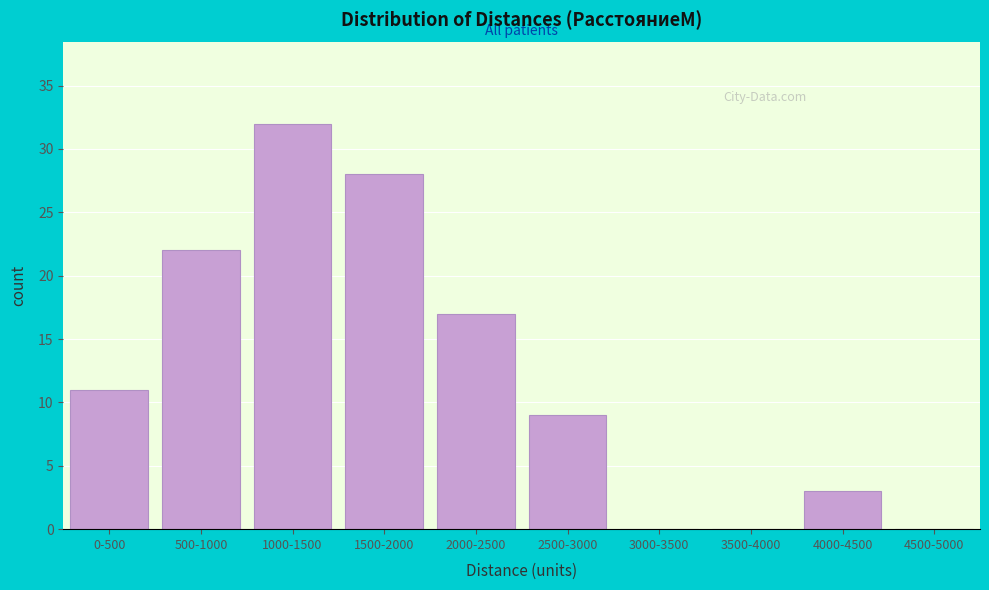

Reading left to right, transcribe all the data shown in this chart.

0-500=11	500-1000=22	1000-1500=32	1500-2000=28	2000-2500=17	2500-3000=9	3000-3500=0	3500-4000=0	4000-4500=3	4500-5000=0